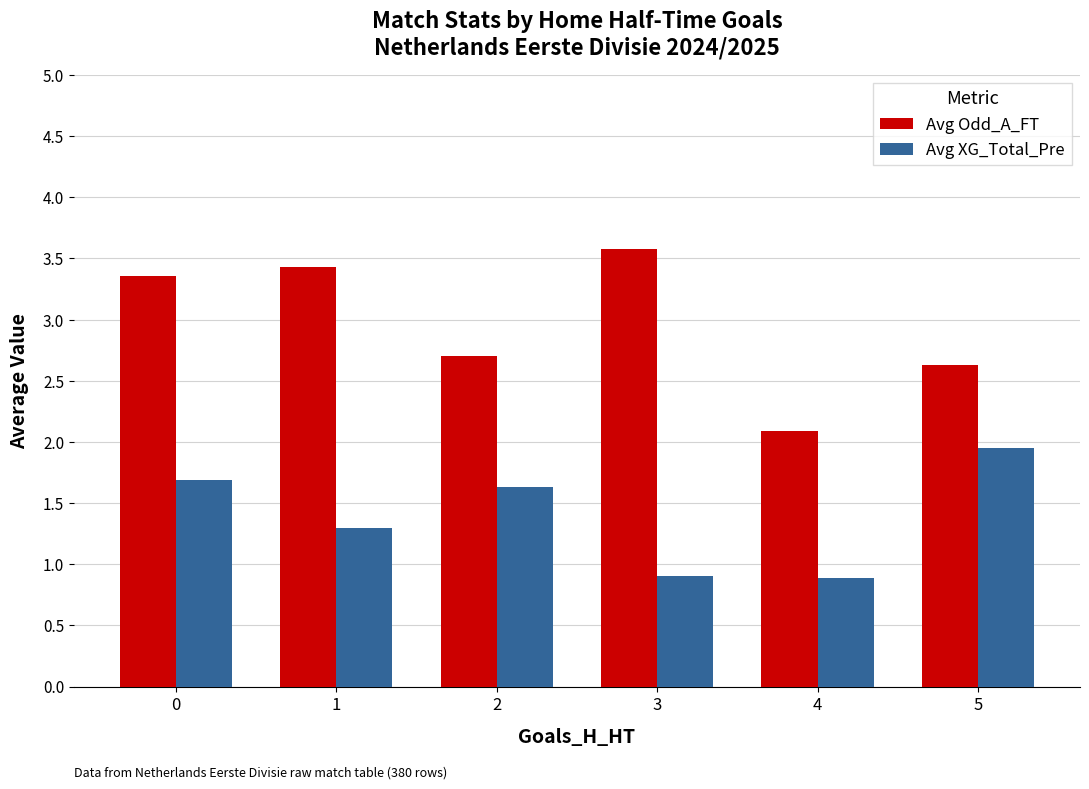

How many bars are there in total?

12